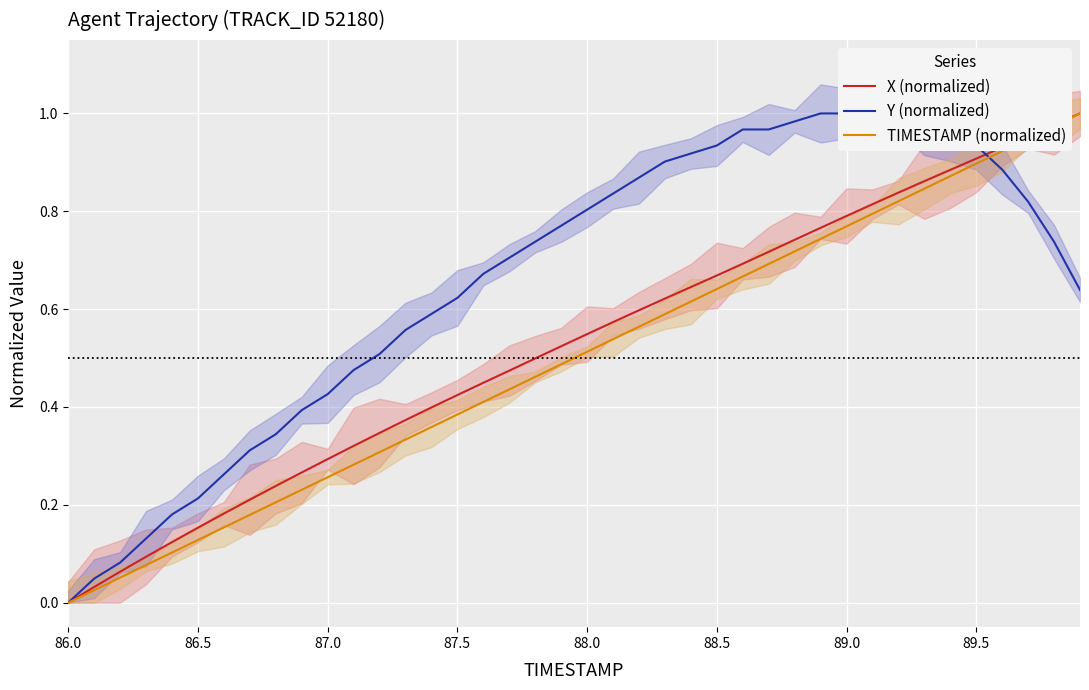

At which label does X (normalized) reach its minimum?

86.0